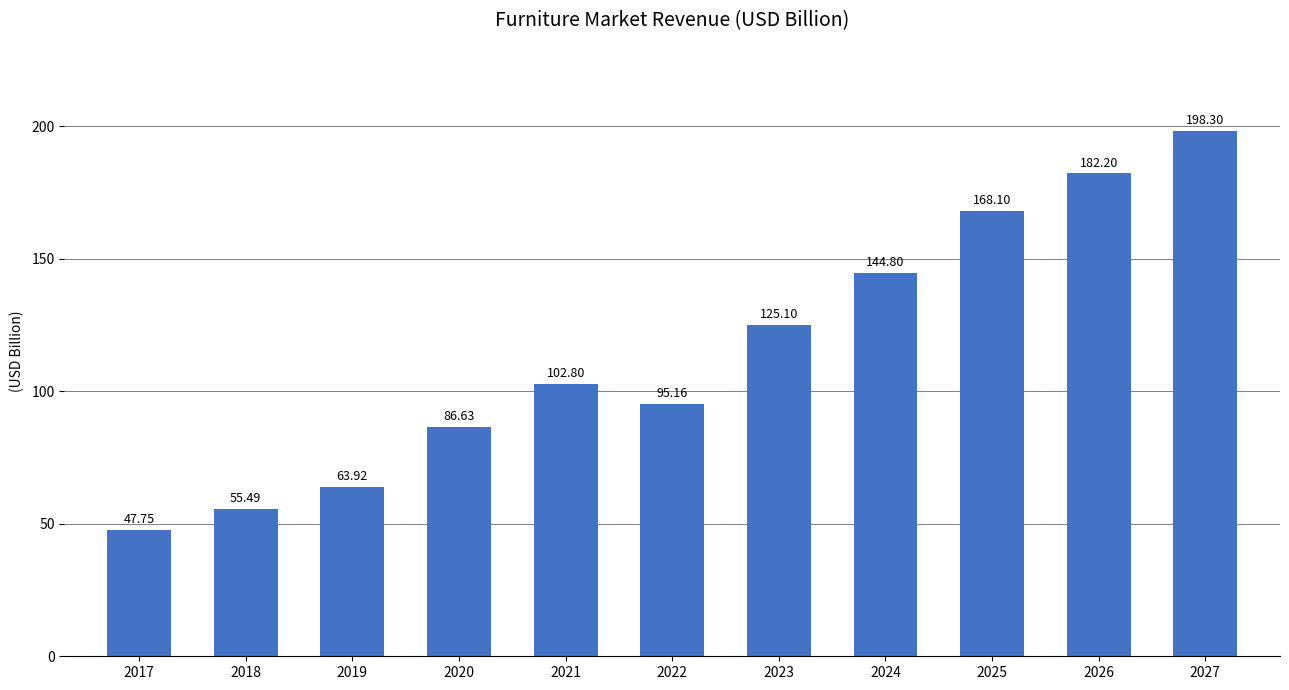

The chart shows a value of 74.0 at 2025. True or false?

False